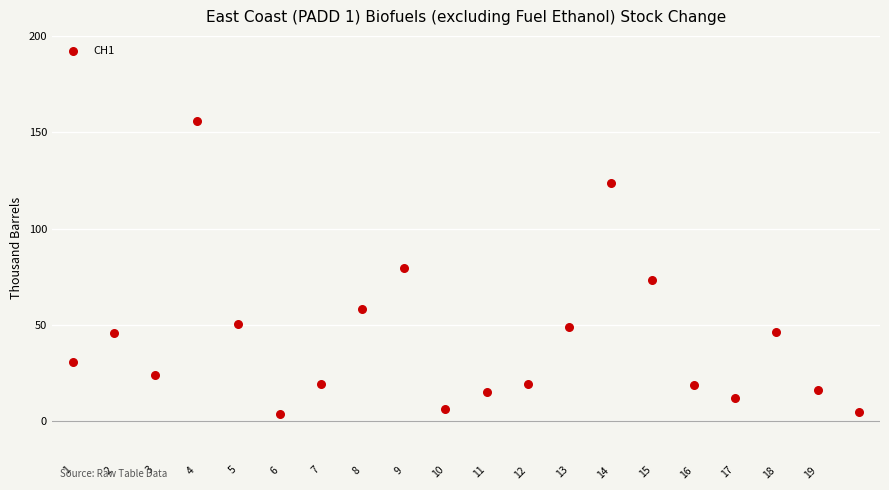

What is the range of Y values (max minus min)?

152.0